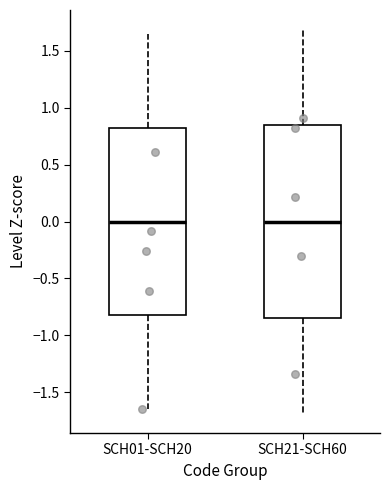

Reading left to right, transcribe this box plot: for each box, give where its median line is, the range the box spans, and where its two whiskers end, as read against the y-axis. The values are not printed on the chart, so give them approximately, as read against the axis.

SCH01-SCH20: median 0.00, box -0.80 to 0.80, whiskers -1.65 to 1.65
SCH21-SCH60: median 0.00, box -0.85 to 0.85, whiskers -1.70 to 1.70